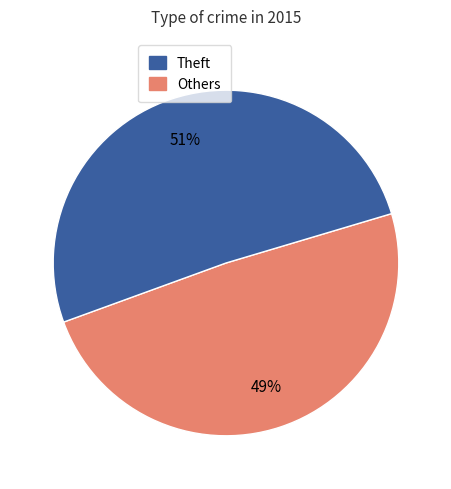

Count the number of slices in the pie.

2